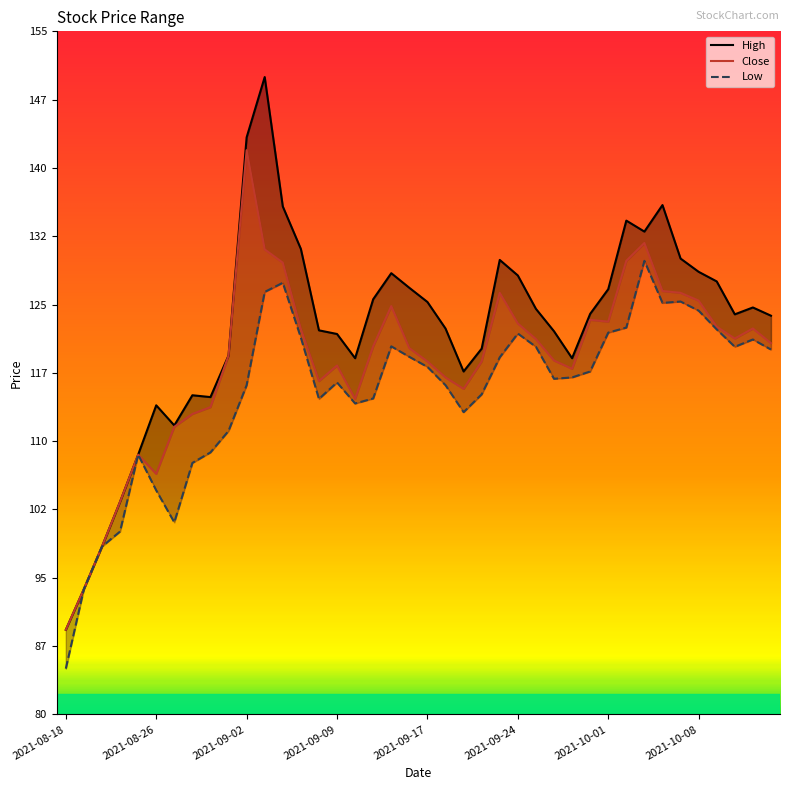

Rank the series at 2021-09-08 from lowest to highest value.

Low, Close, High